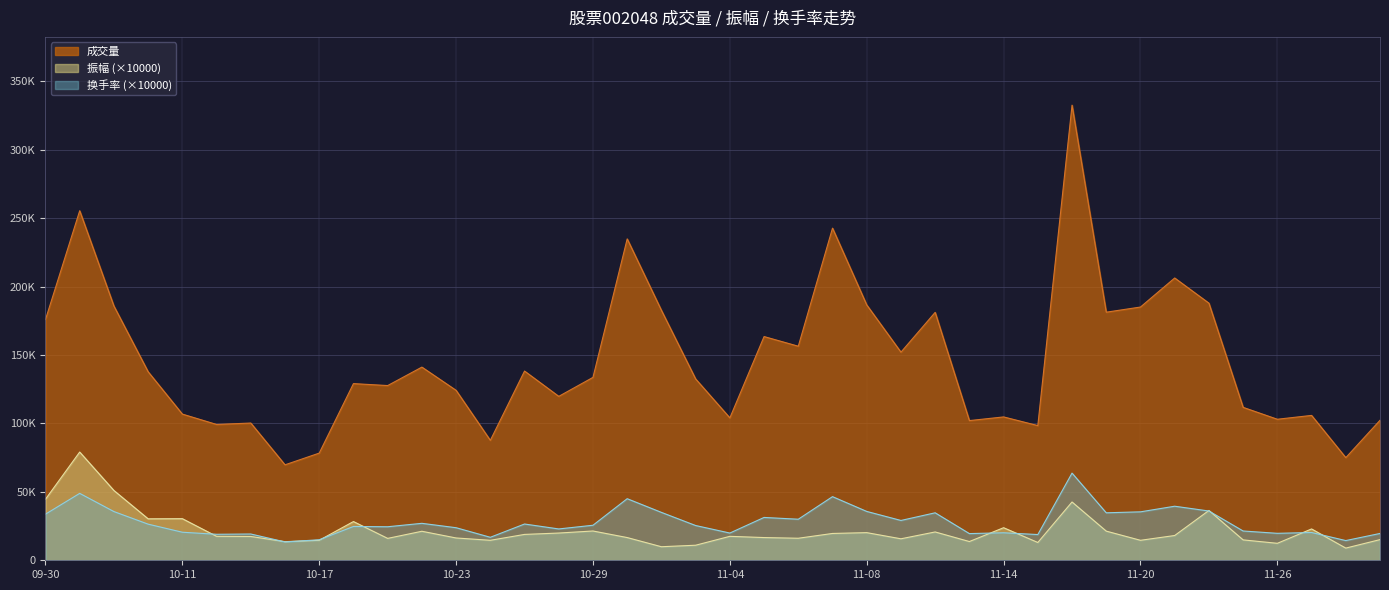

At how many categories does at least one series exceed 114475?

25